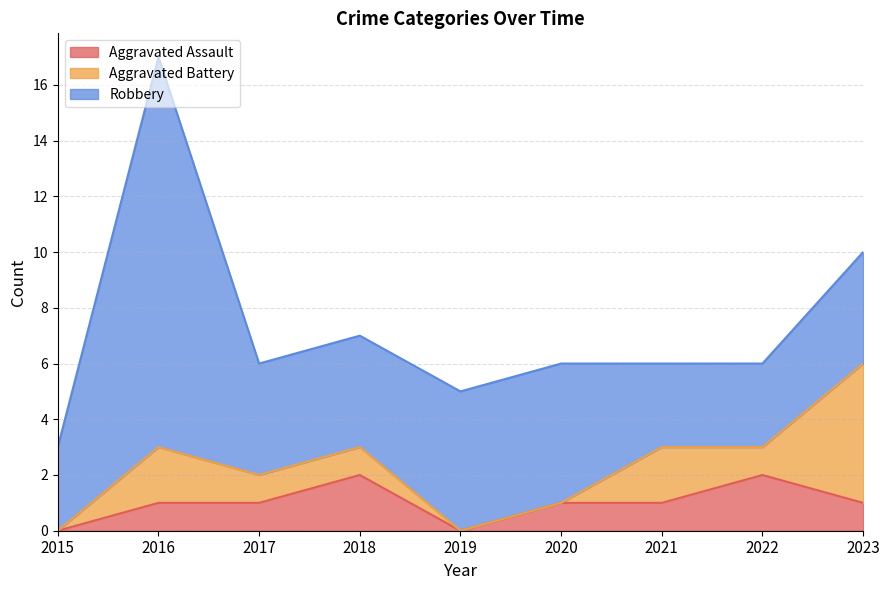

What is the spread (max minus min) of values at 2023?

4